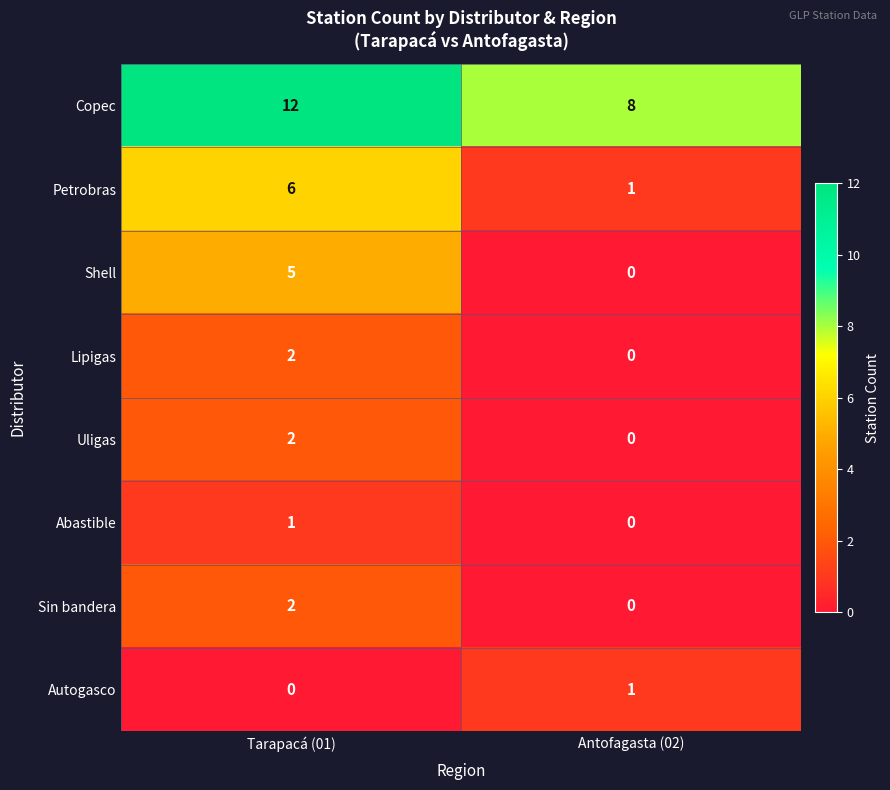

How many data points in Lipigas are less than 2?

1